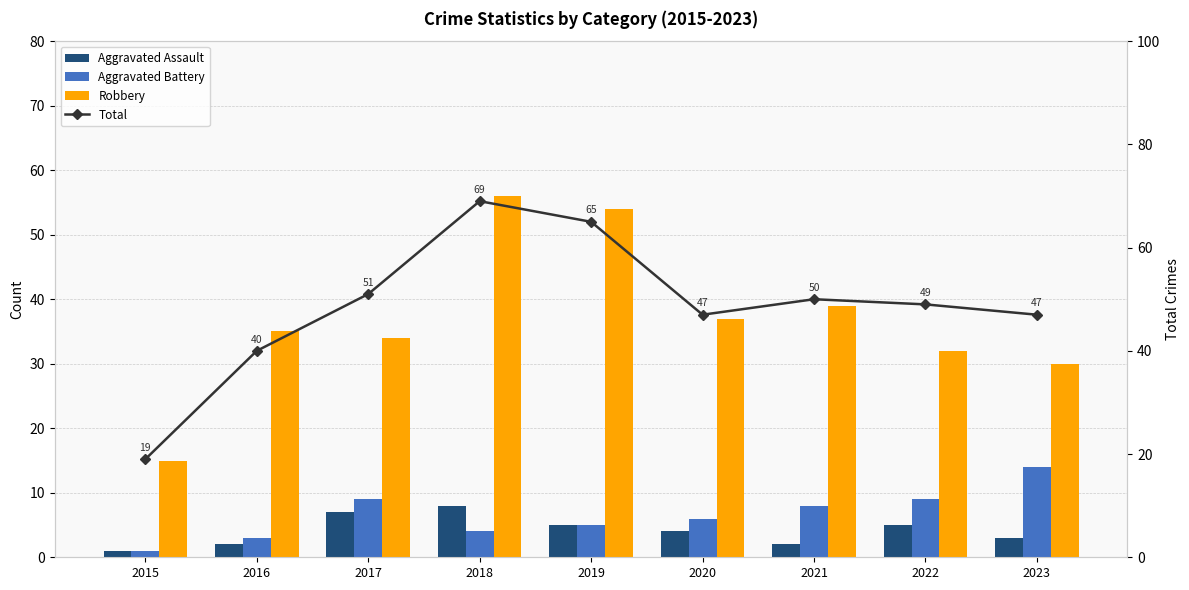

What is the sum of all Aggravated Assault values?

37